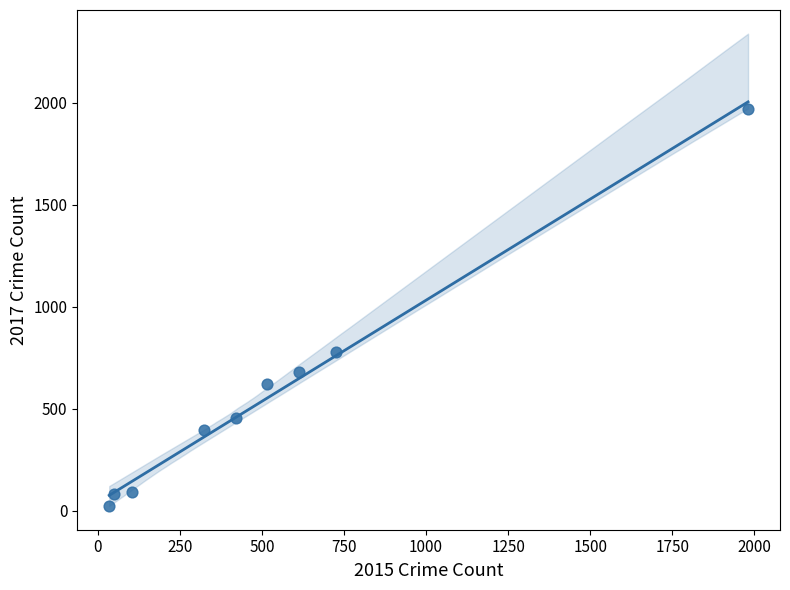

What Y value in the scatter plot is closest to 995?

780